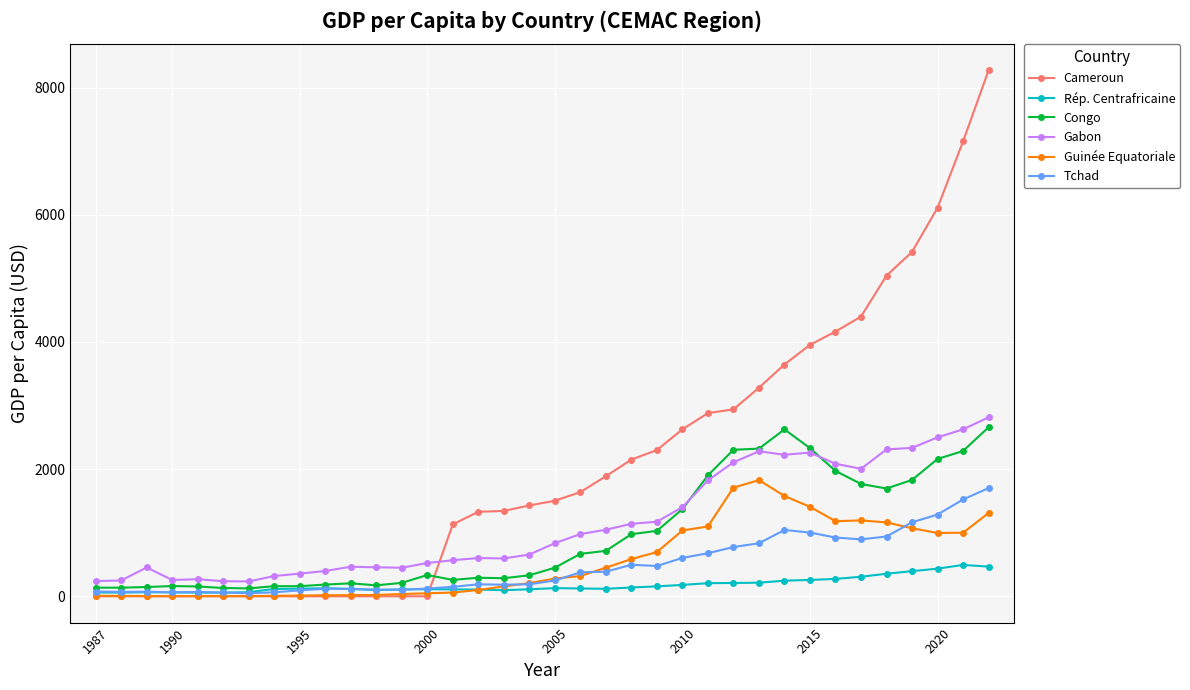

How many times do Cameroun and Gabon cross each other?

1